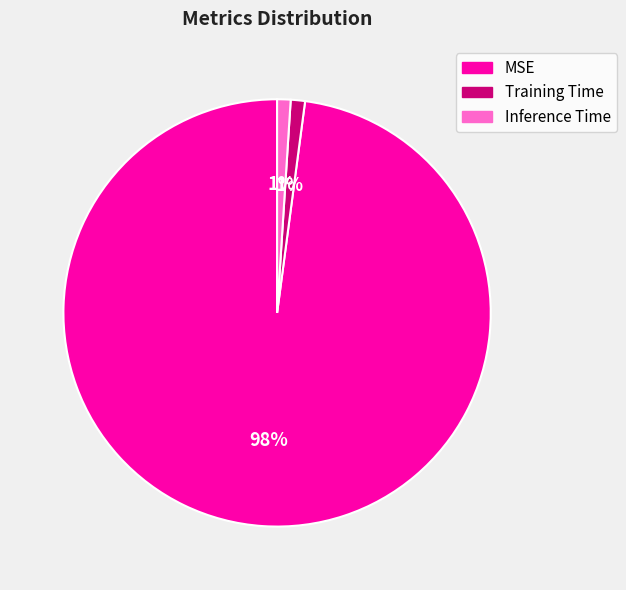

To the nearest percent, what portion does Training Time represent?

1%